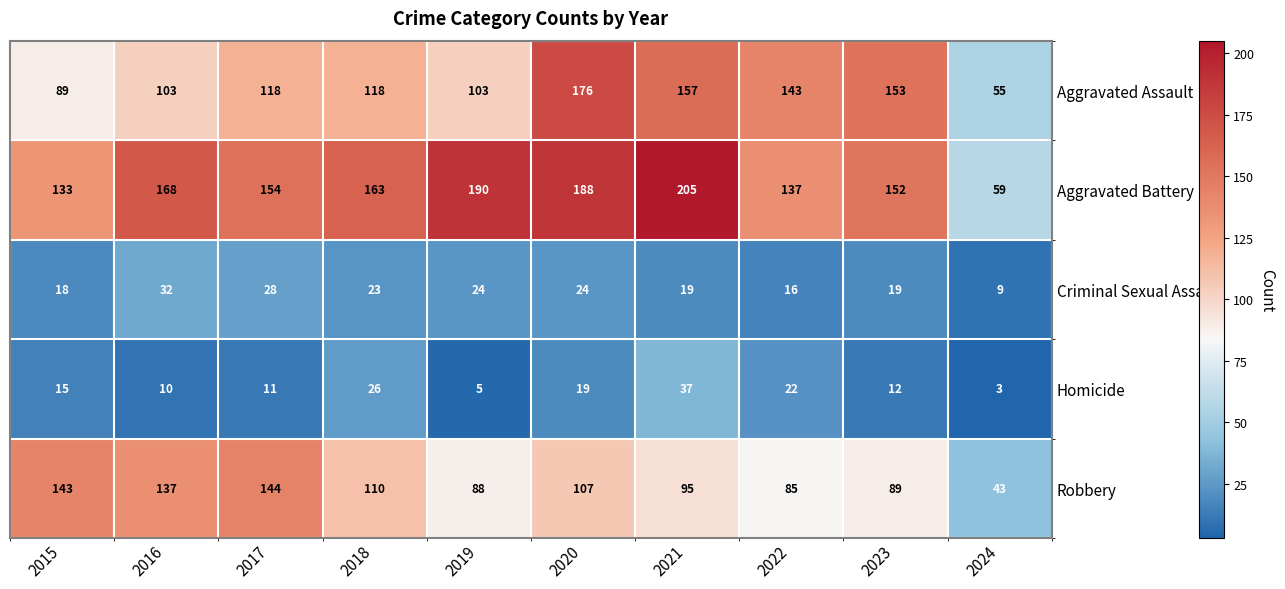

Between 2019 and 2021, which series saw the biggest shift?

Aggravated Assault